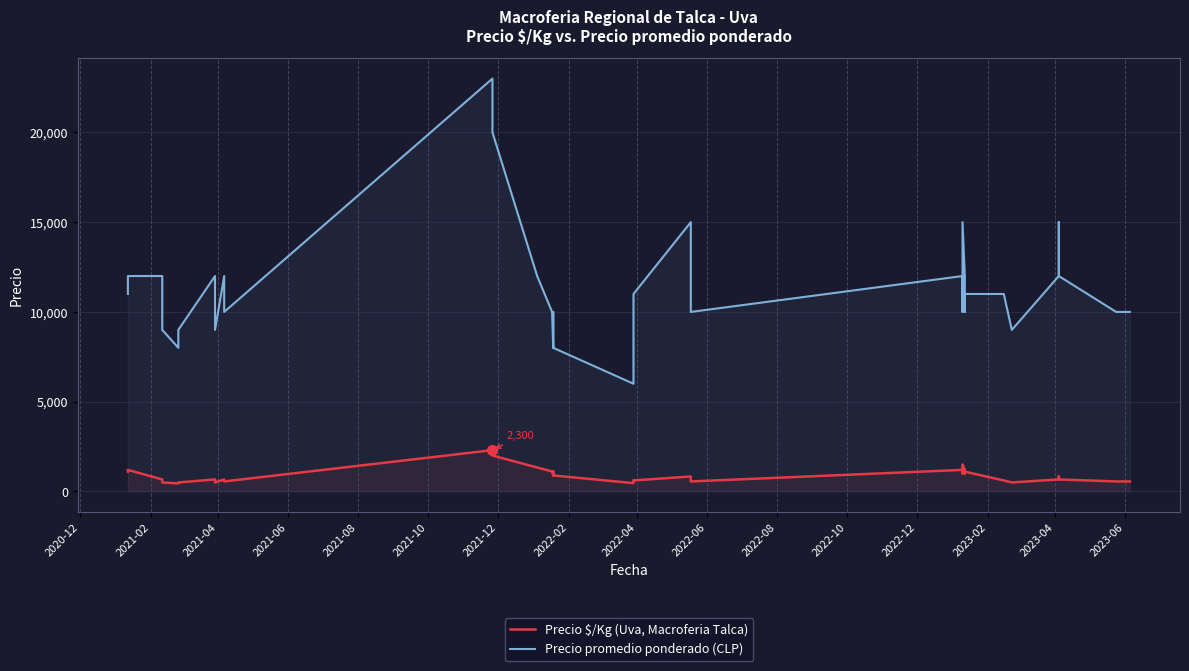

Which series reaches the maximum Y coordinate?

Precio promedio ponderado (CLP)